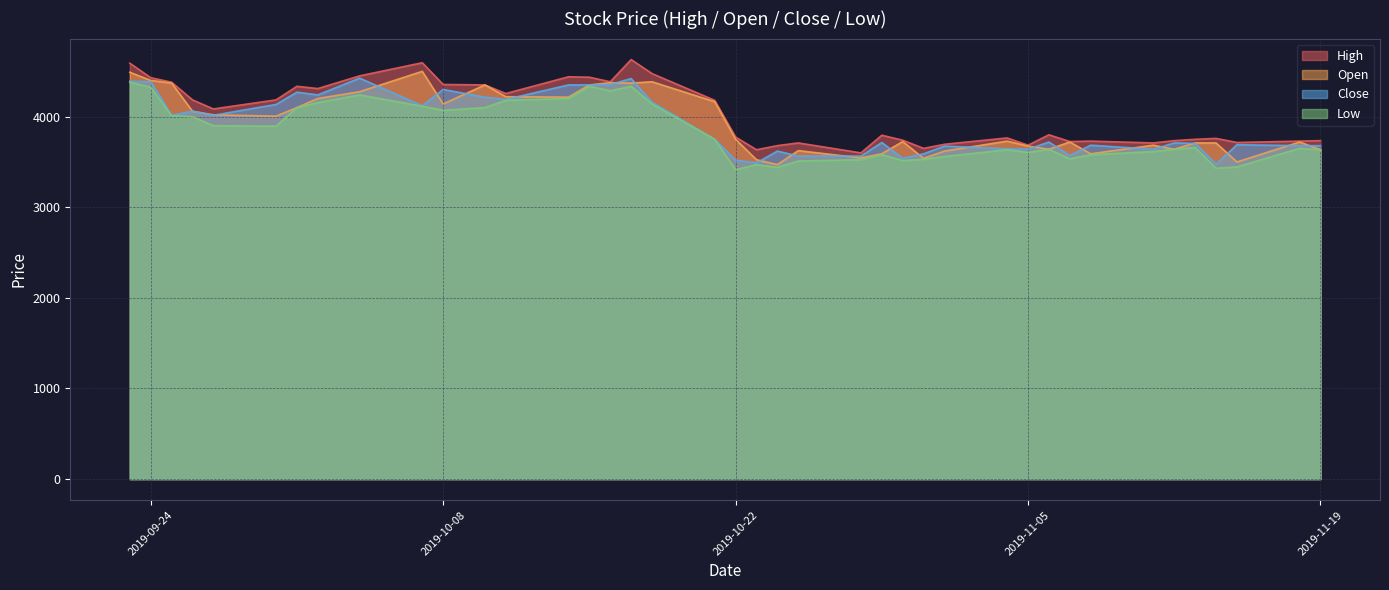

Which series has the largest range (max minus min)?

High